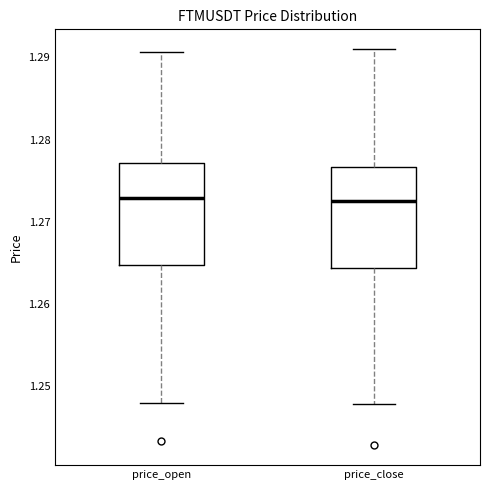

Reading left to right, read every box against the y-axis: the position of its median line, the range the box covers, and the ends of its whiskers. The values are not printed on the chart, so give them approximately, as read against the axis.

price_open: median 1.273, box 1.265 to 1.277, whiskers 1.248 to 1.291
price_close: median 1.273, box 1.264 to 1.277, whiskers 1.248 to 1.291